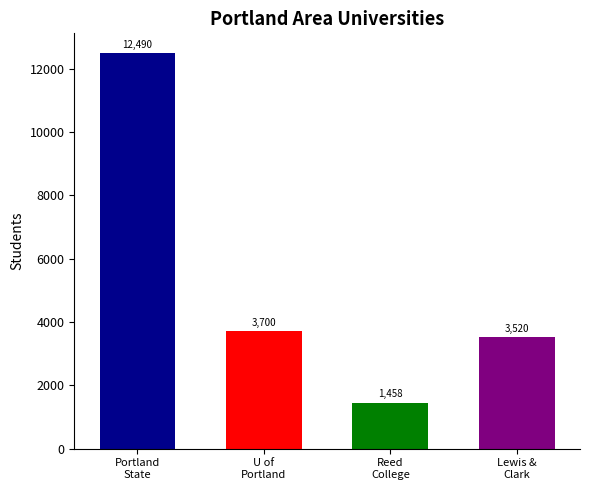

What is the difference between the maximum and minimum values?

11032